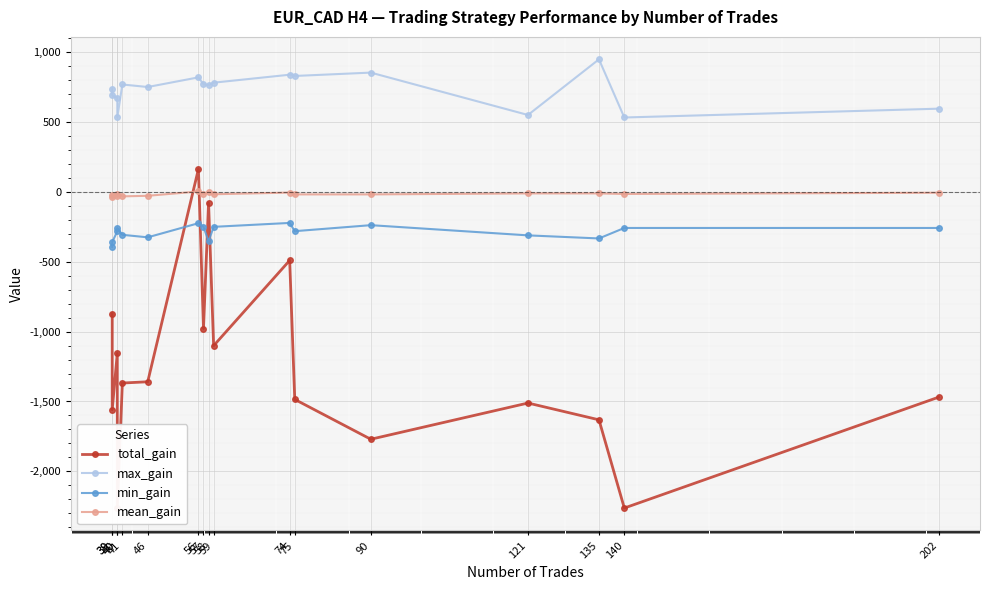

In total_gain, how many points are lower than both neighbors (excluding endpoints)?

6